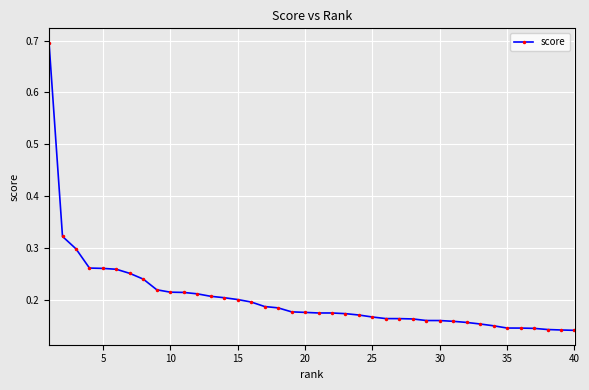

Count the values in the range 0 to 1.

40